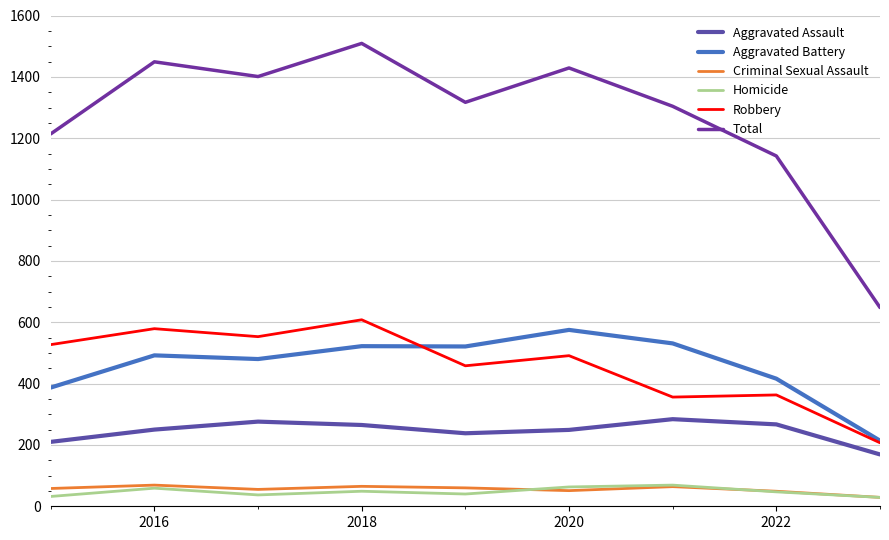

What is the average value of the Aggravated Assault series?

245